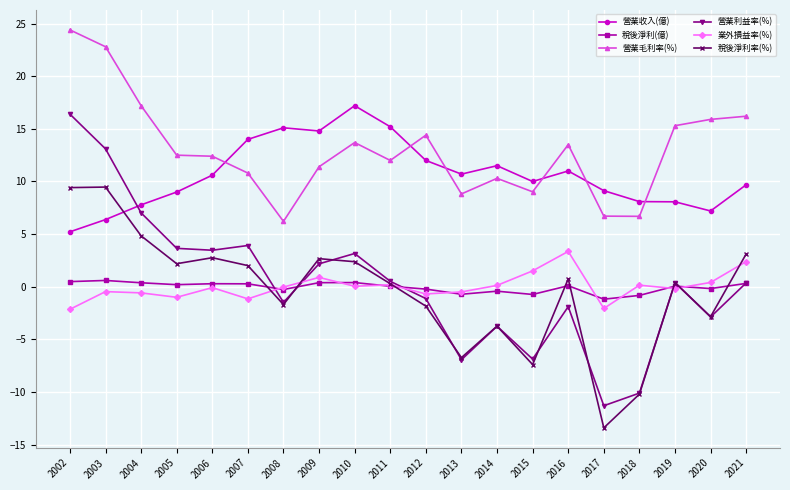

What are all the series names shown in the legend?

營業收入(億), 稅後淨利(億), 營業毛利率(%), 營業利益率(%), 業外損益率(%), 稅後淨利率(%)